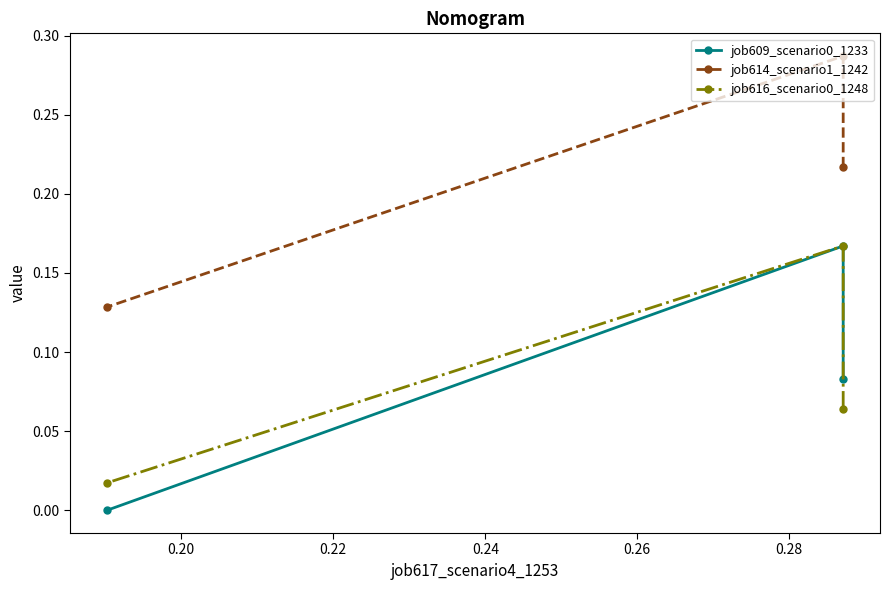

What is the sum of all job616_scenario0_1248 values?

0.2